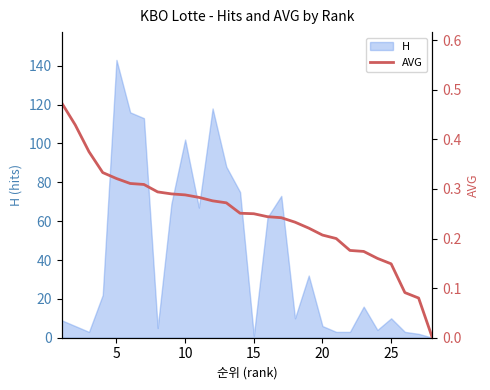

What is the difference between the second highest and minimum values?

0.4